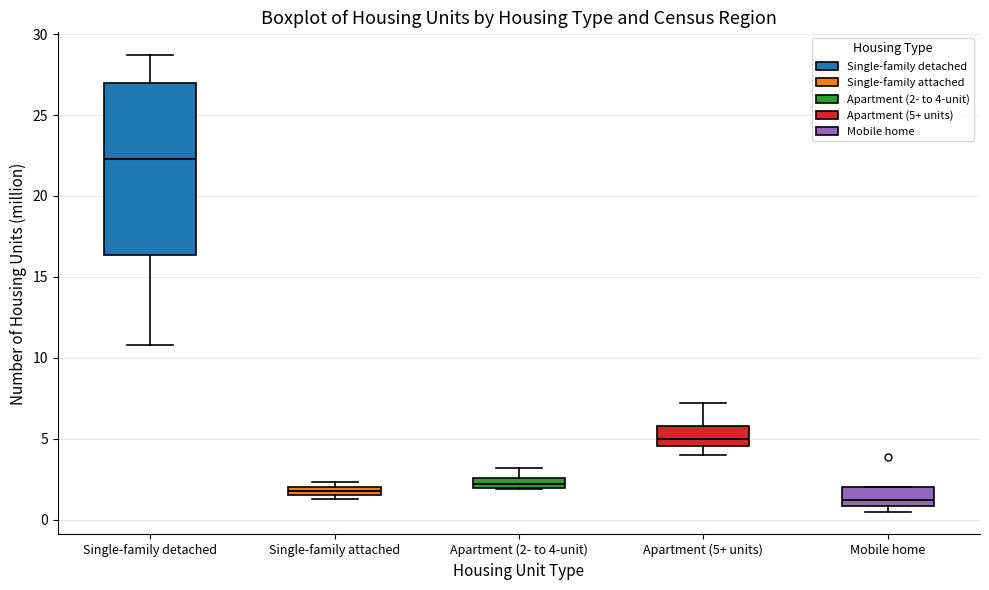

Where is the upper edge of the box for Apartment (5+ units) on the y-axis? The values are not printed on the chart, so give them approximately, as read against the axis.

6.0